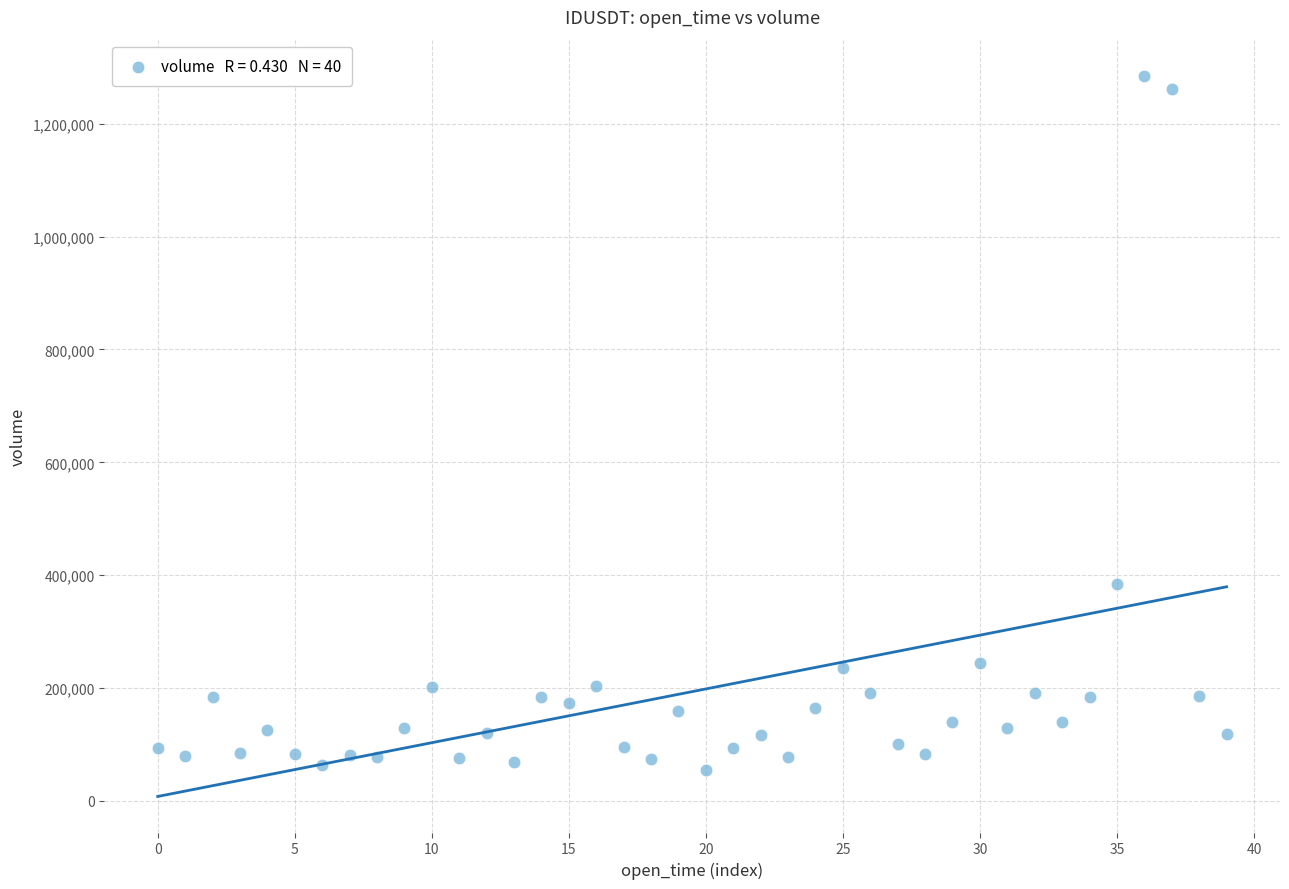

What Y value in the scatter plot is closest to 670132?

384271